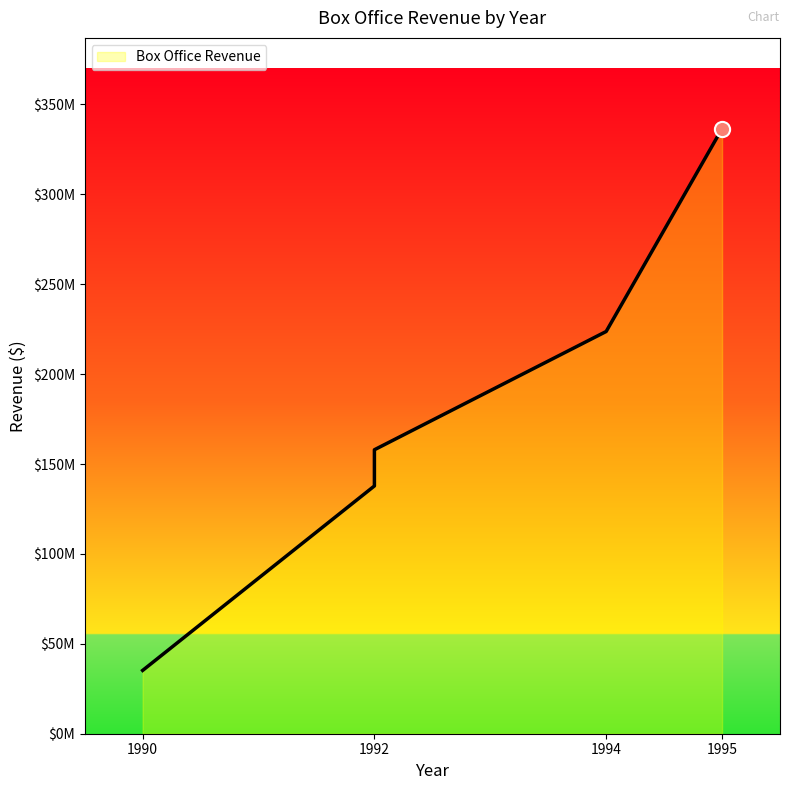

What is the change in value from 1990 to 1995?

+301291146